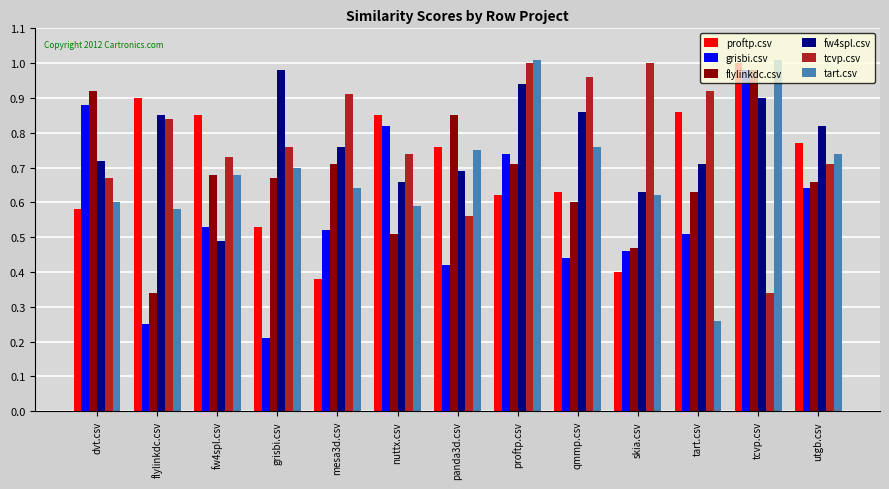

Are the bars grouped side by side (vs. stacked)?

Yes